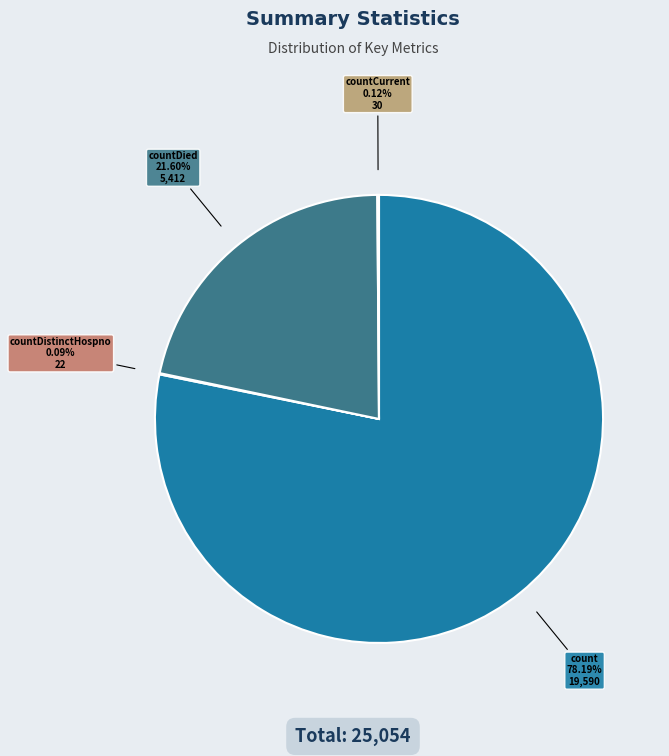

Is there a majority slice in this chart?

Yes